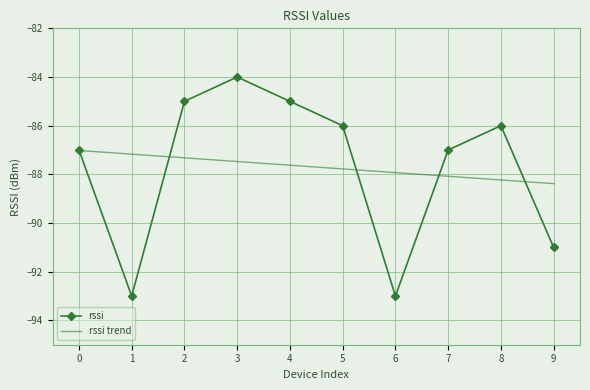

The rssi series shows -121.6 at 4. True or false?

False